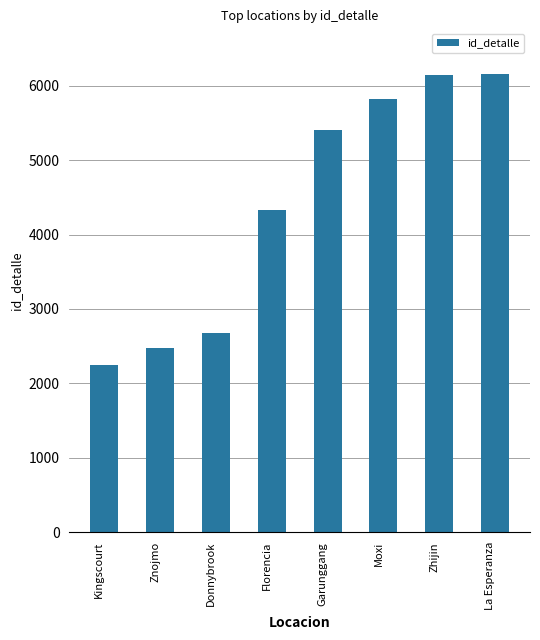

What is the smallest value displayed?

2254